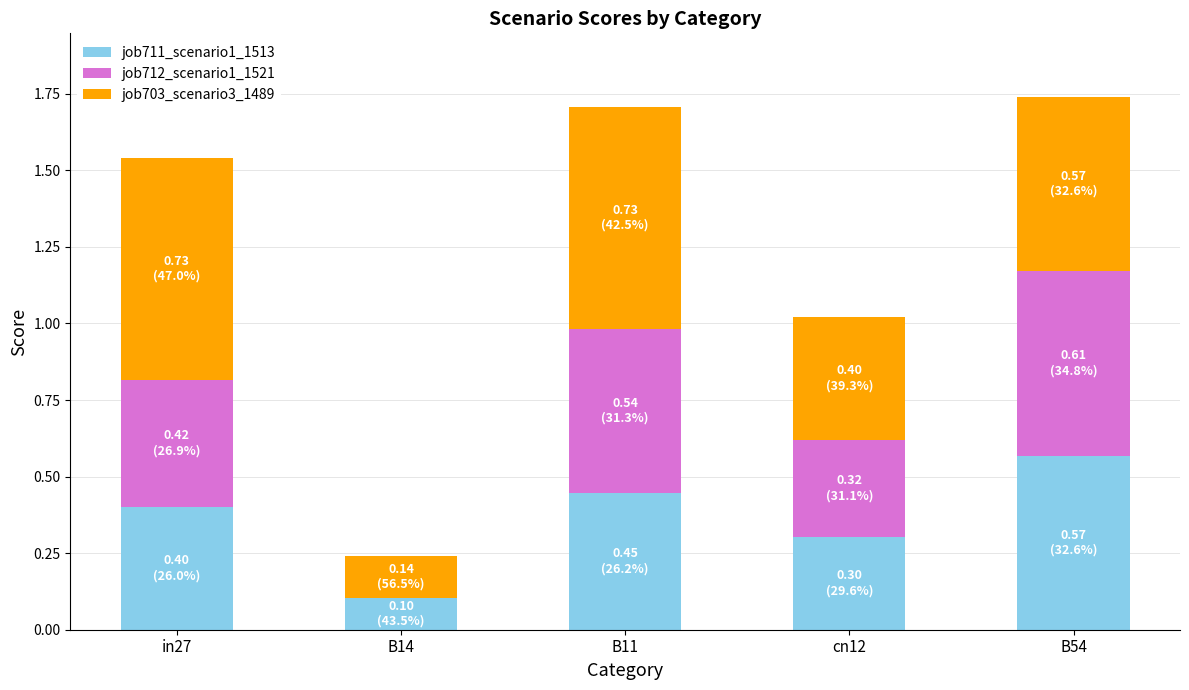

What is the total value across all series at cn12?

1.0